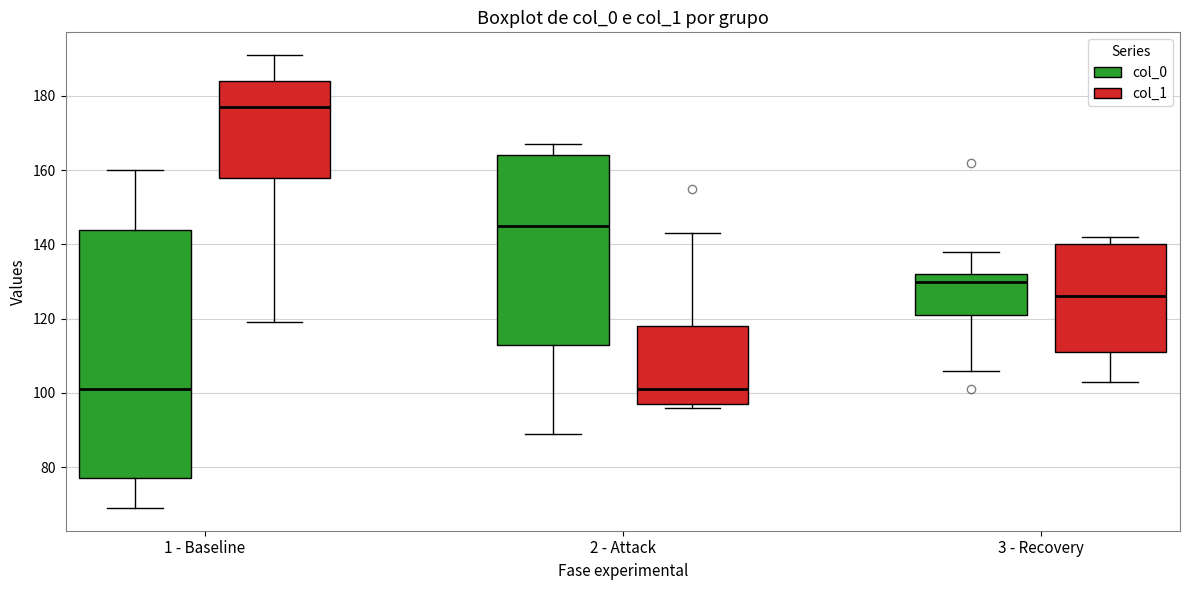

Reading left to right, read every box against the y-axis: the position of its median line, the range the box covers, and the ends of its whiskers. The values are not printed on the chart, so give them approximately, as read against the axis.

1 - Baseline (col_0): median 102, box 78 to 144, whiskers 70 to 160
1 - Baseline (col_1): median 178, box 158 to 184, whiskers 120 to 192
2 - Attack (col_0): median 146, box 114 to 164, whiskers 90 to 168
2 - Attack (col_1): median 102, box 98 to 118, whiskers 96 to 144
3 - Recovery (col_0): median 130, box 122 to 132, whiskers 106 to 138
3 - Recovery (col_1): median 126, box 112 to 140, whiskers 104 to 142